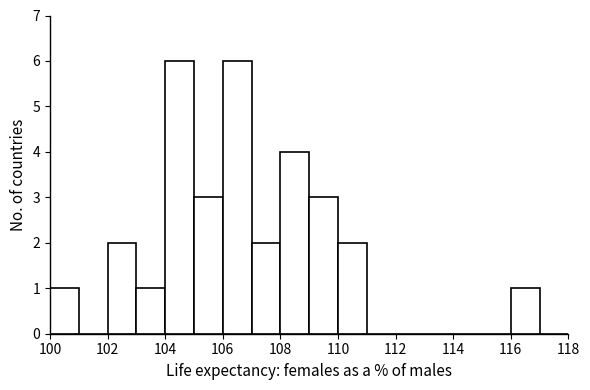

How tall is the bar that spans 116 to 117 on the x-axis? The values are not printed on the chart, so give them approximately, as read against the axis.

1